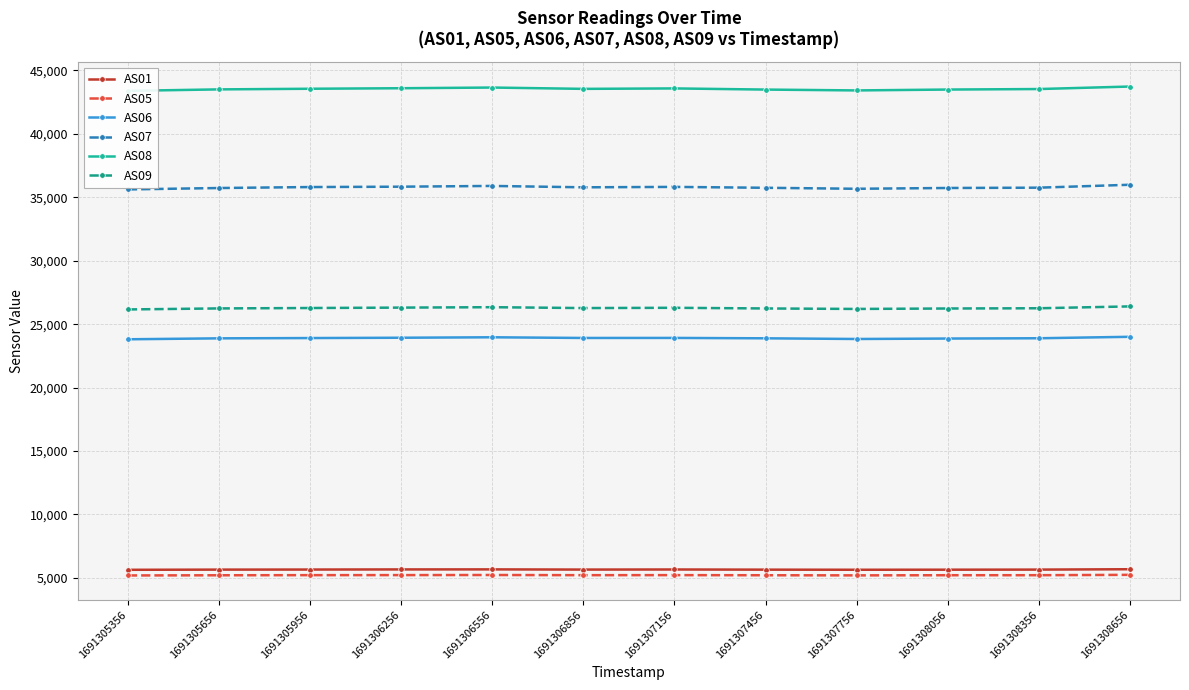

Which label corresponds to the largest value in the chart?

1691308656